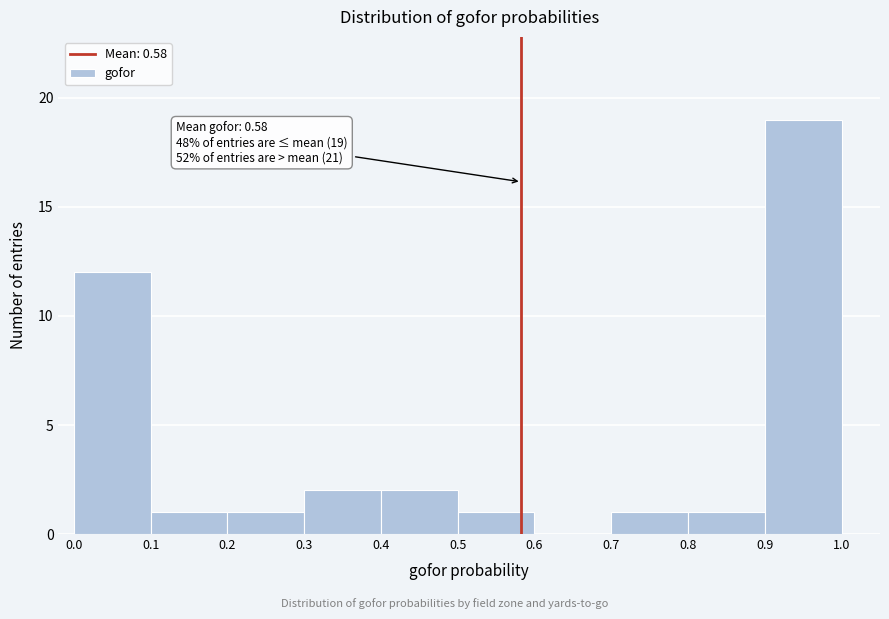

Which range on the x-axis has the tallest bar?

0.9 to 1.0